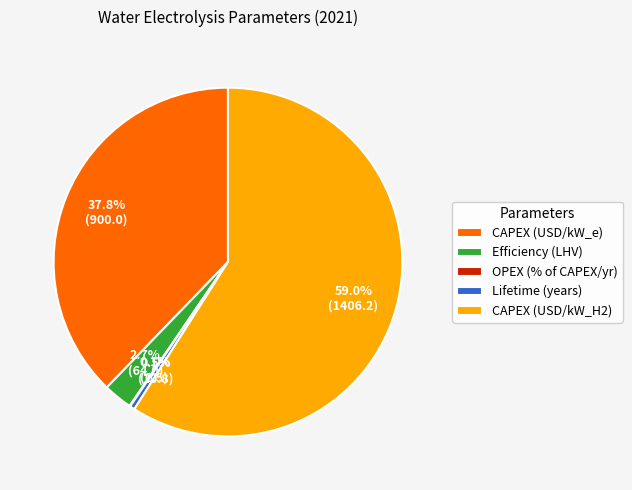

Which has a higher value, CAPEX (USD/kW_H2) or Lifetime (years)?

CAPEX (USD/kW_H2)